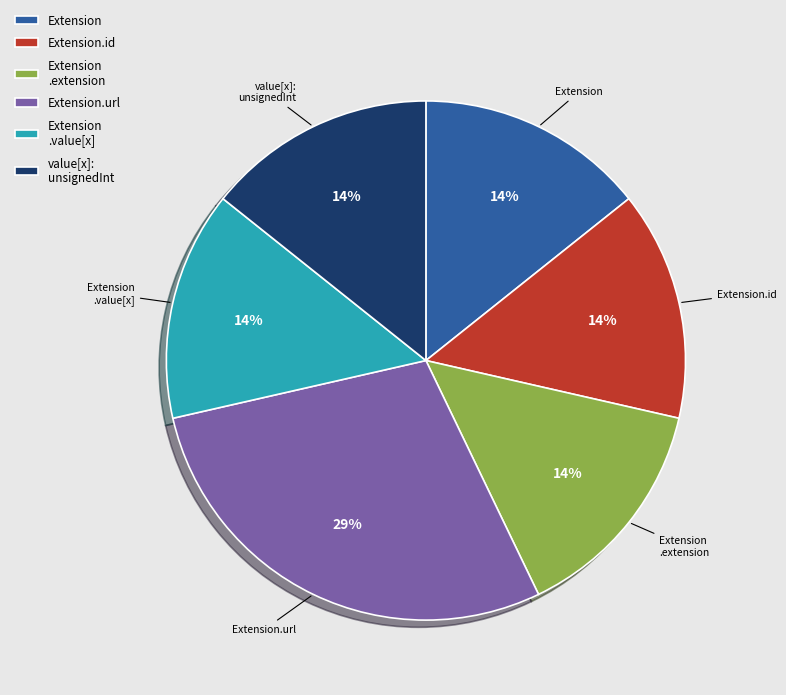

True or false: Extension .value[x] accounts for 25% of the total.

False